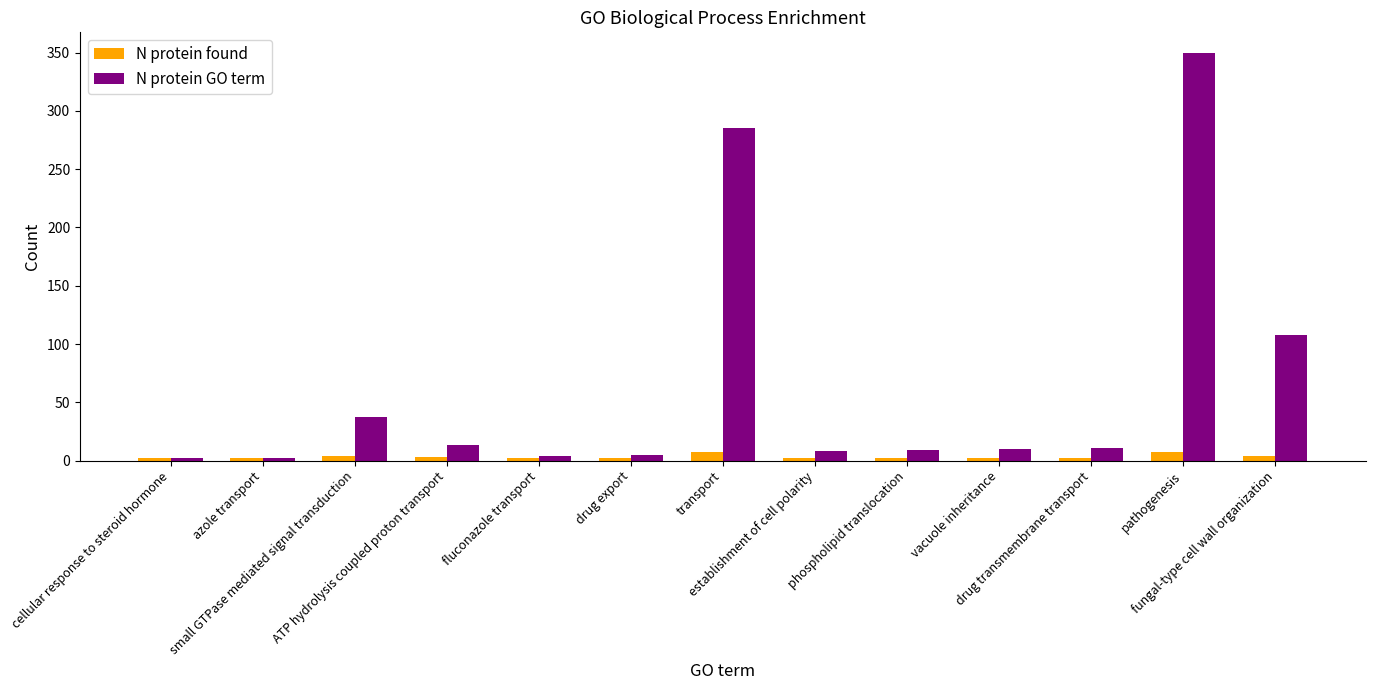

List the series in order of their peak value, lowest first.

N protein found, N protein GO term